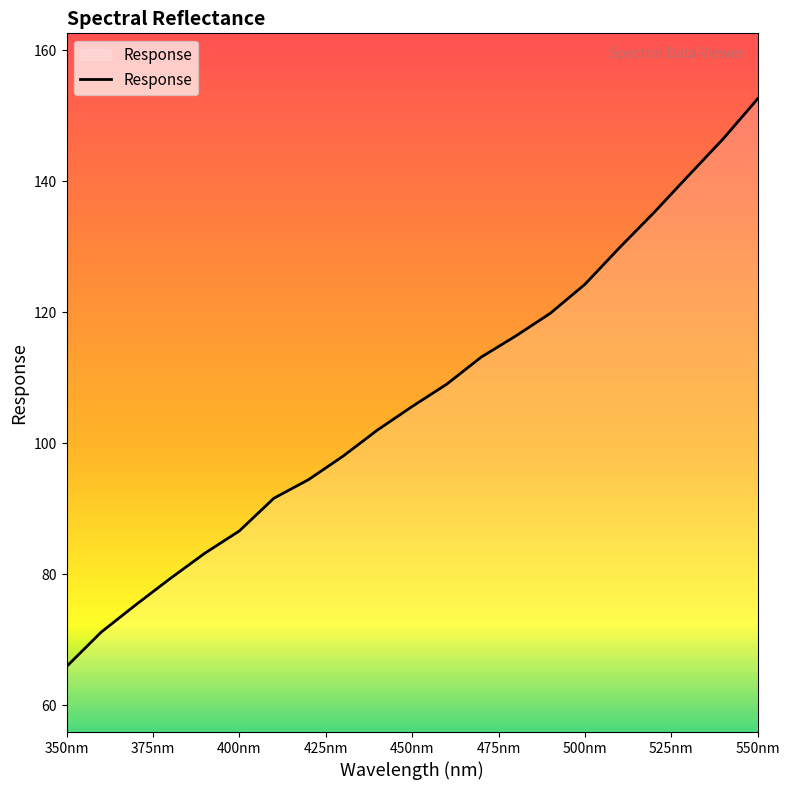

Does the chart display data point markers on the line(s)?

No